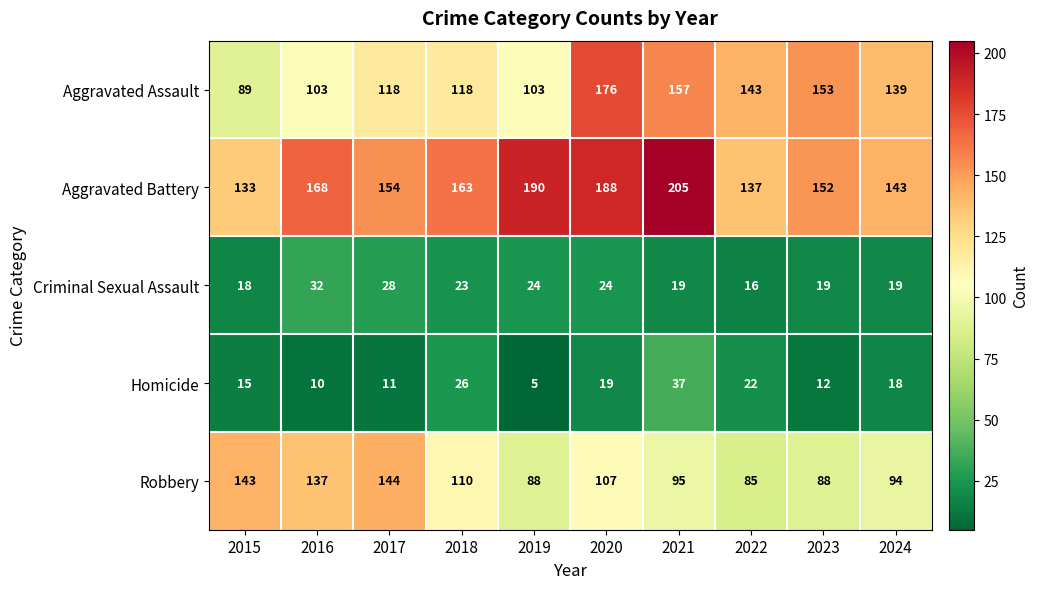

Is it true that Aggravated Assault equals 68 at 2023?

False